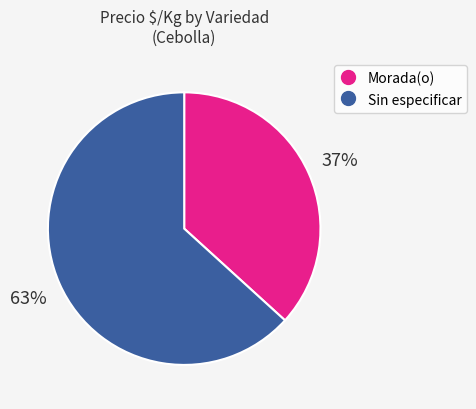

How many slices are in this pie chart?

2